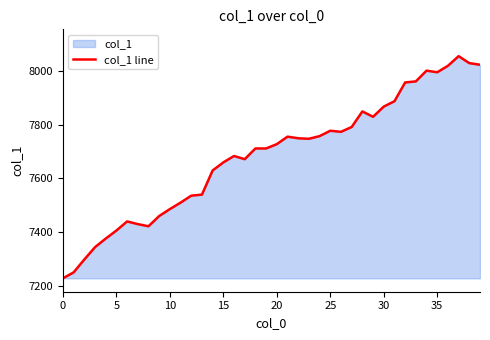

What is the difference between the maximum and minimum values?

828